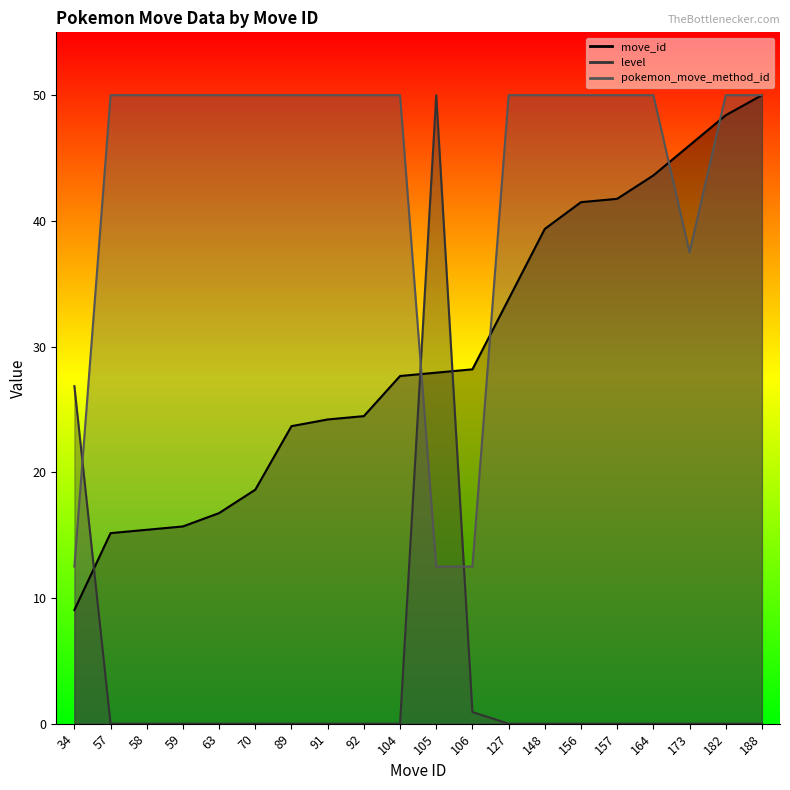

What is the value of the move_id point at the 11th from the left?

27.9